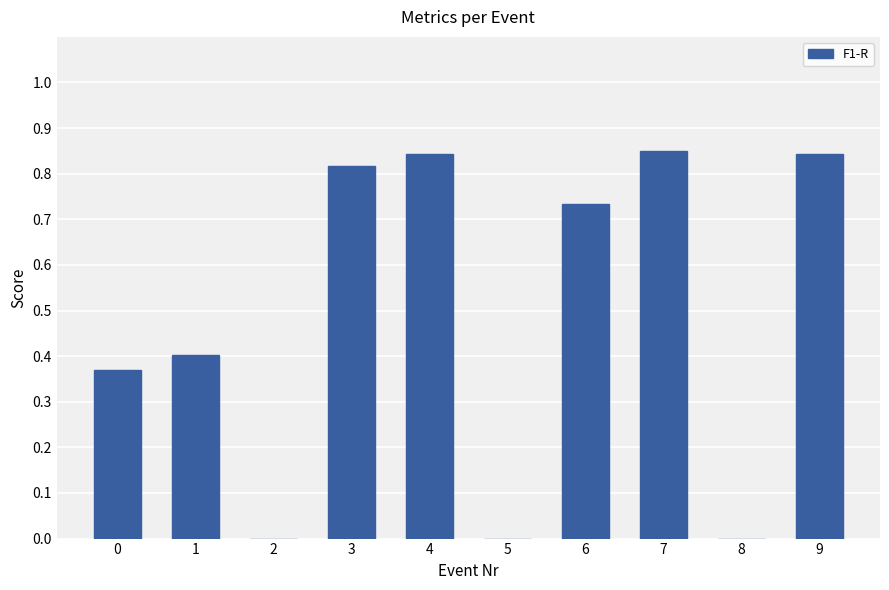

Between 6 and 8, which is larger?

6